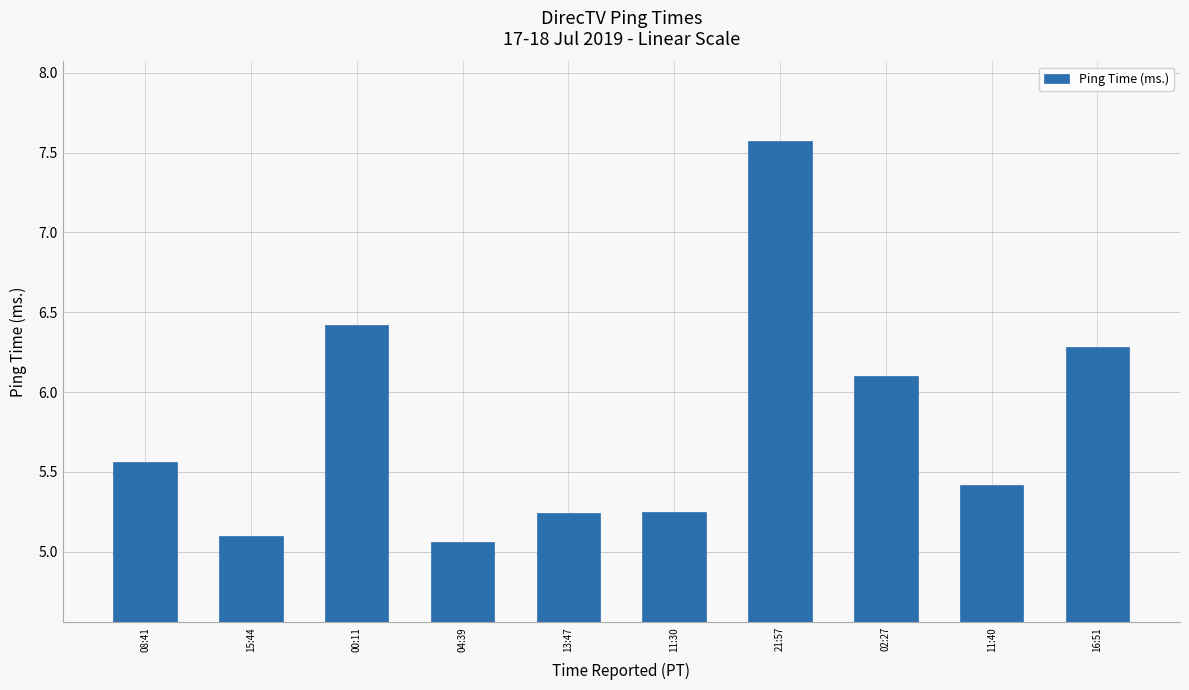

What is the label of the 6th bar from the right?

13:47